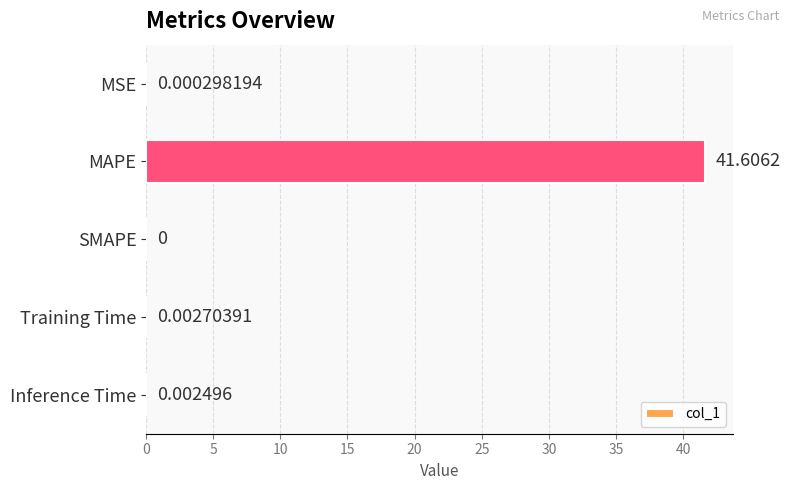

At which label is the value closest to 20?

Training Time